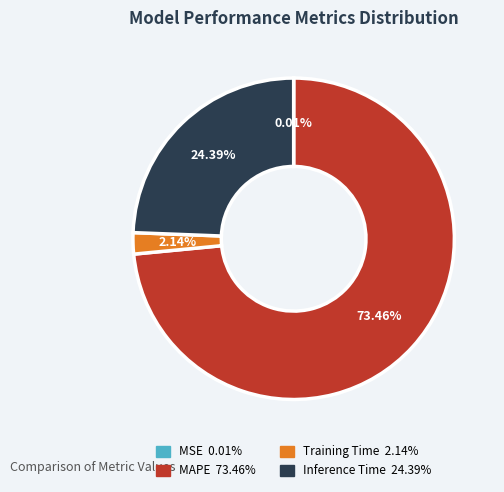

Is it true that Inference Time is 11% of the pie?

False